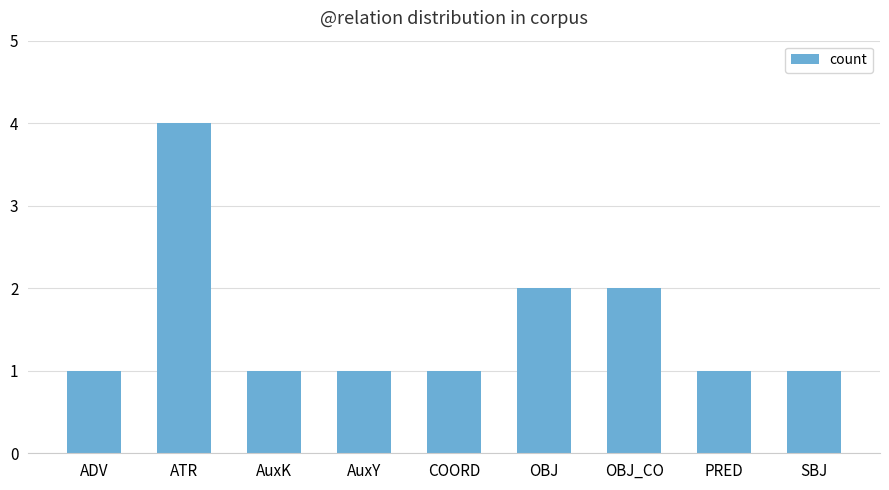

What is the sum of all values?

14